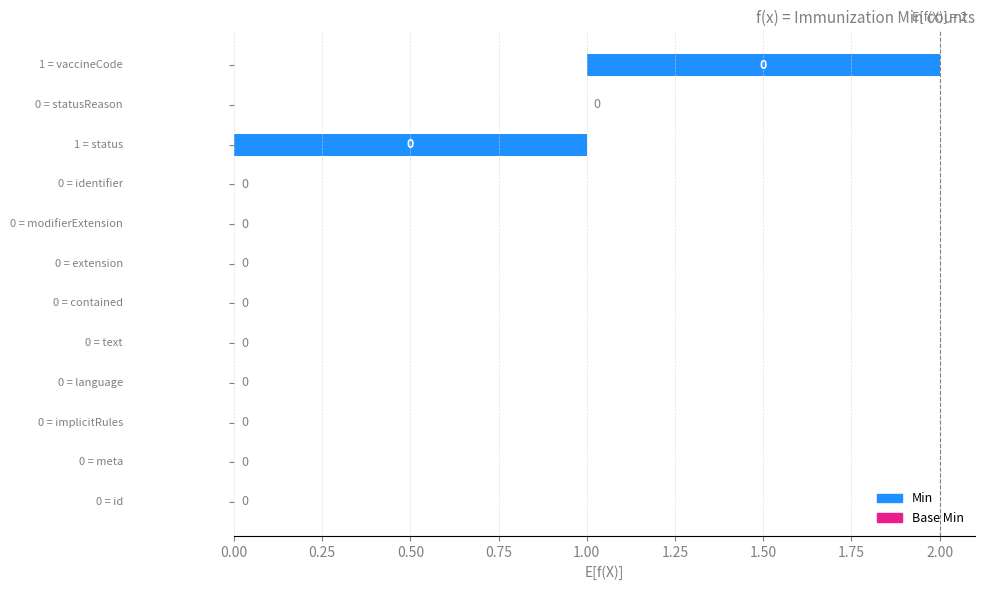

Reading left to right, what are all the values shown in this chart?

Min: 0	0	0	0	0	0	0	0	0	1	0	1
Base Min: 0	0	0	0	0	0	0	0	0	1	0	1